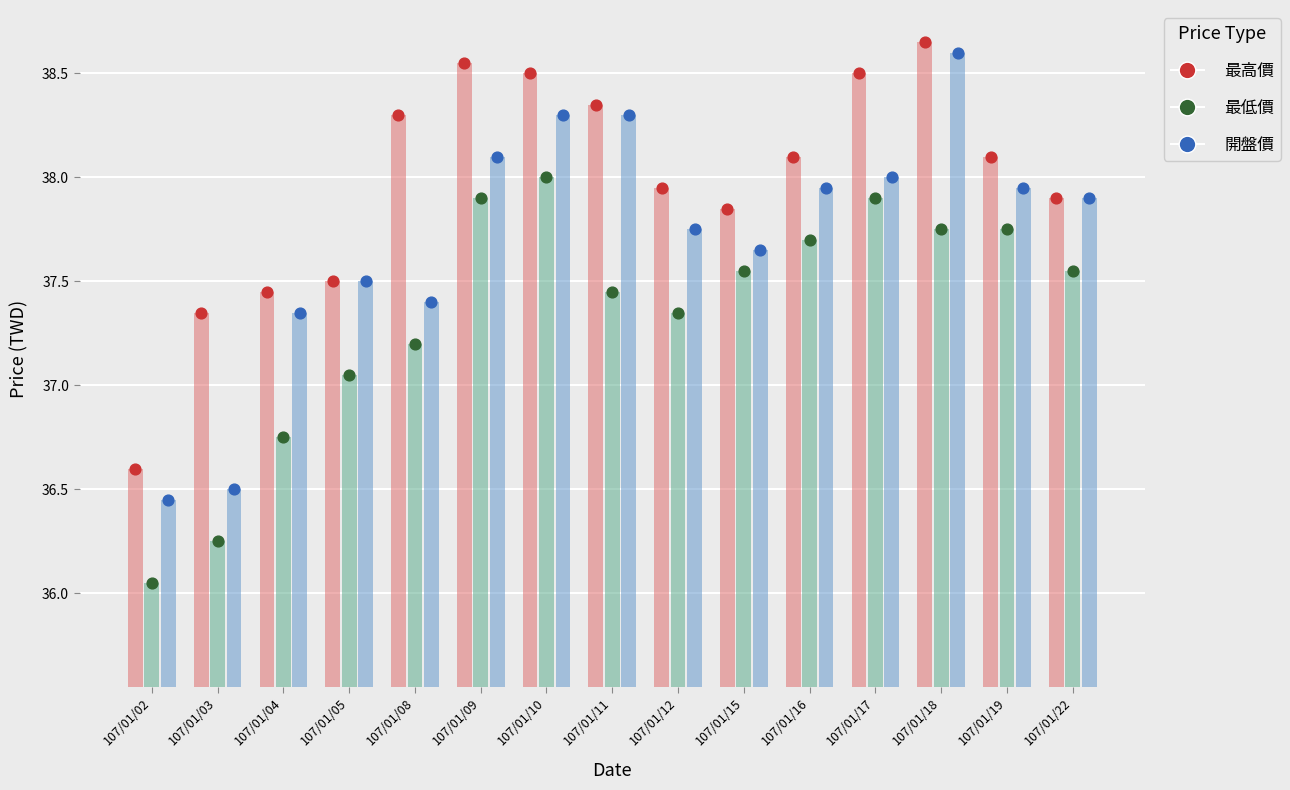

At which category is the sum across all series the highest?

107/01/18